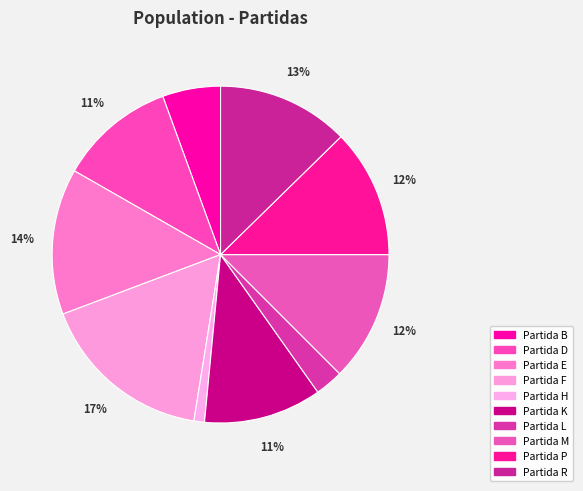

The Partida B slice represents 17% of the pie. True or false?

False